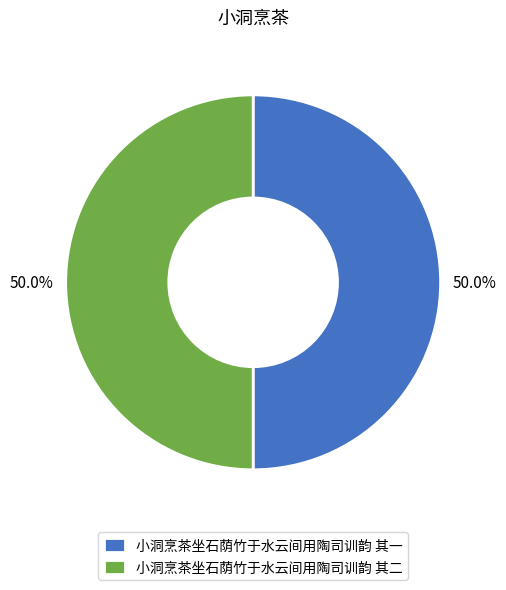

To the nearest percent, what percentage of the pie is 小洞烹茶坐石荫竹于水云间用陶司训韵 其二?

50%